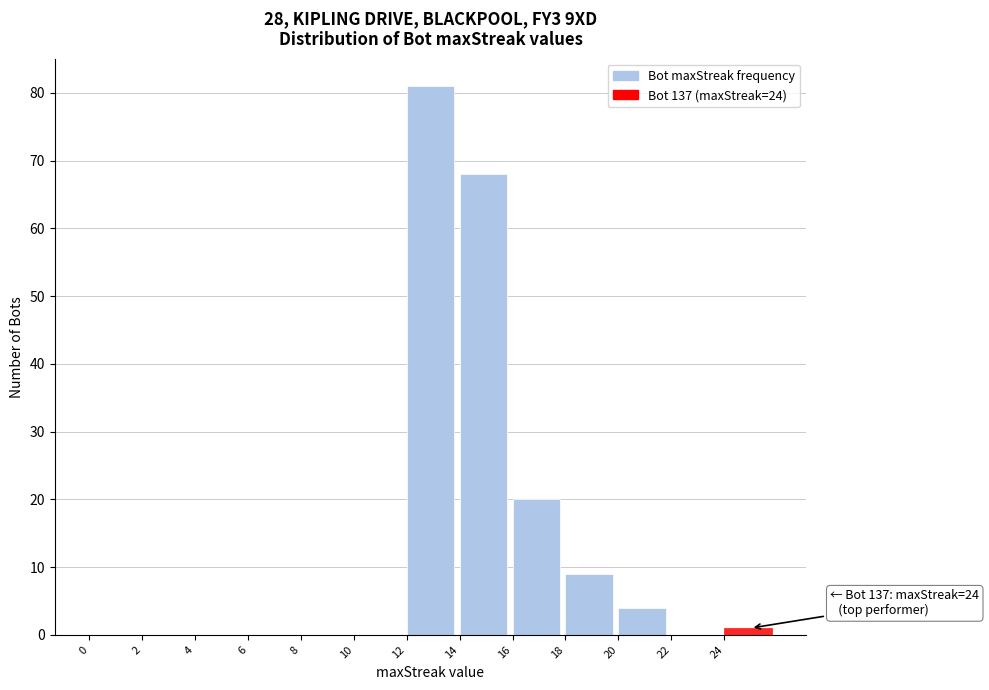

Over which range of the x-axis is the bar tallest?

12 to 14